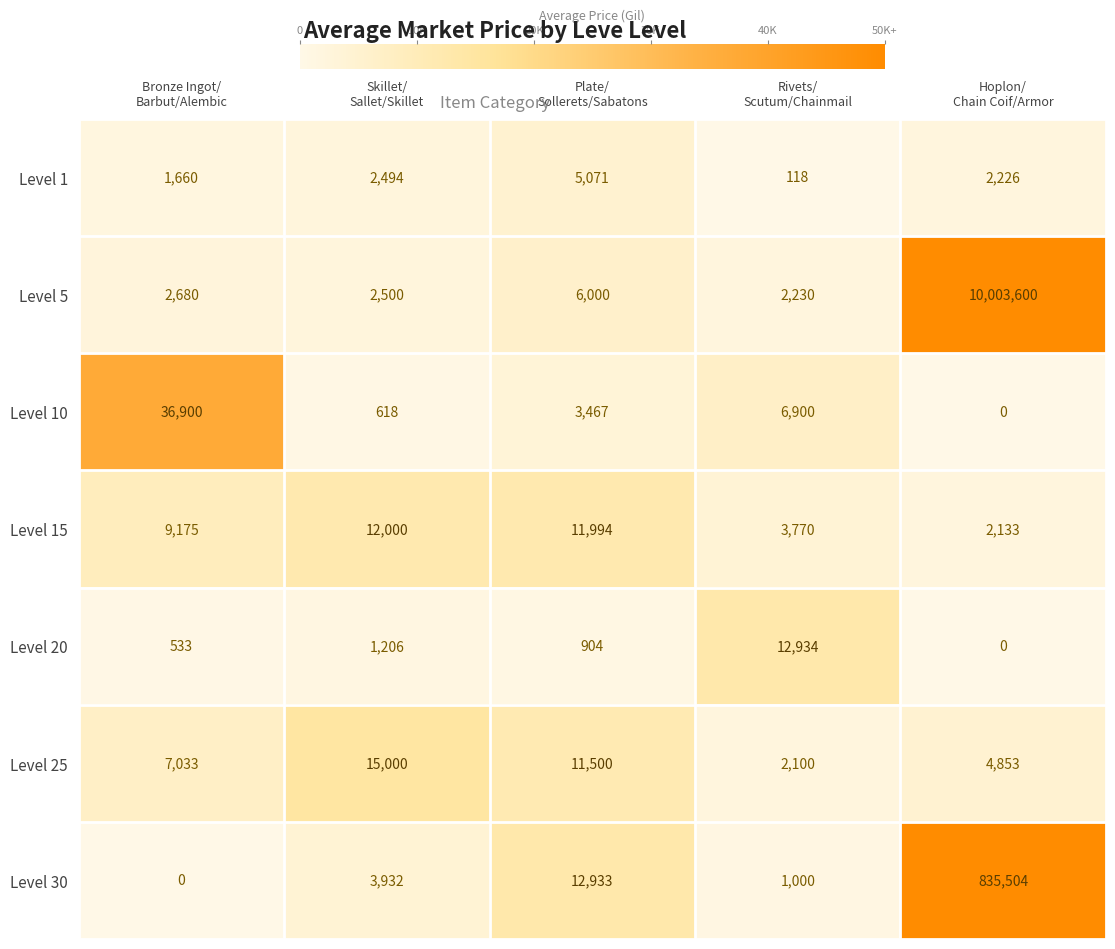

Count the number of categories in the chart.

5